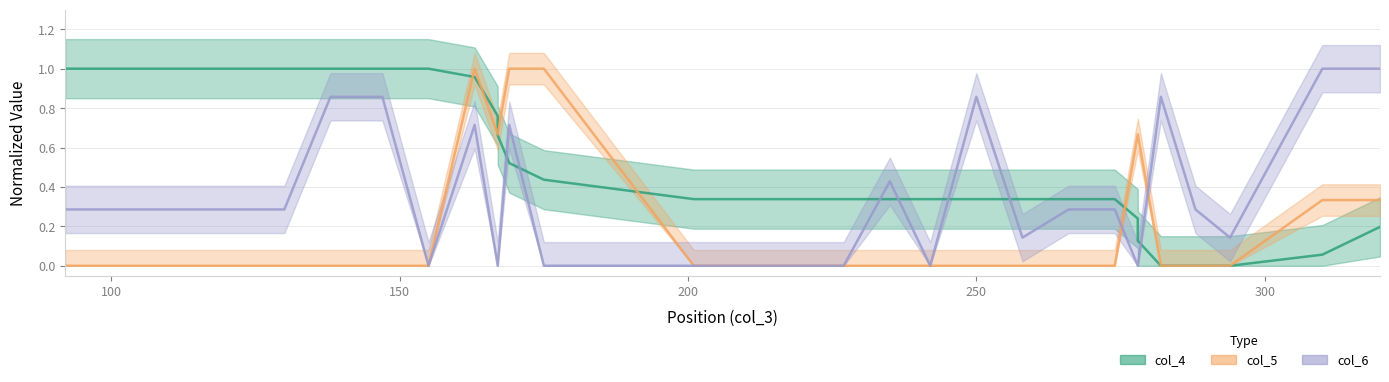

True or false: col_5 has a value of 0.0 at 201.

True